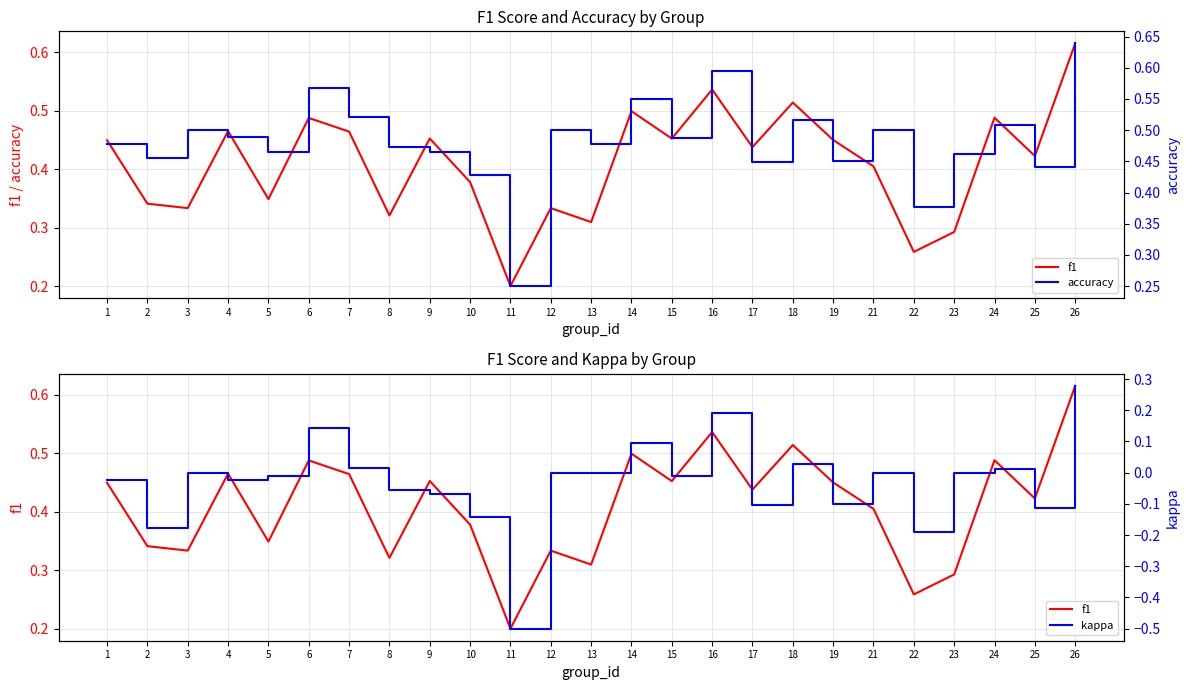

Count the accuracy values in the range 0 to 1.

25